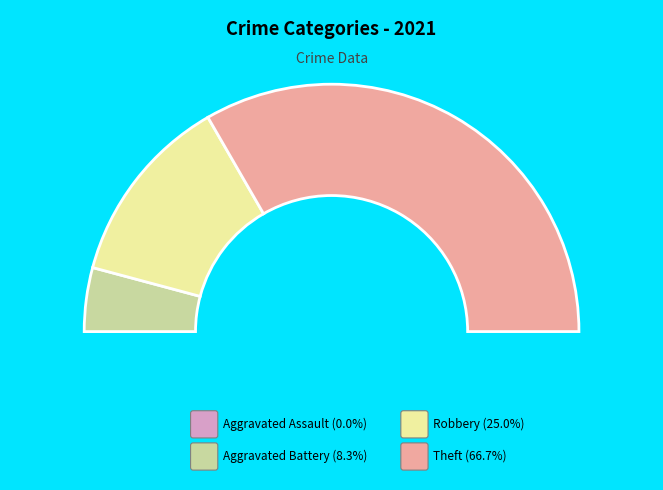

Does any single category account for the majority?

Yes